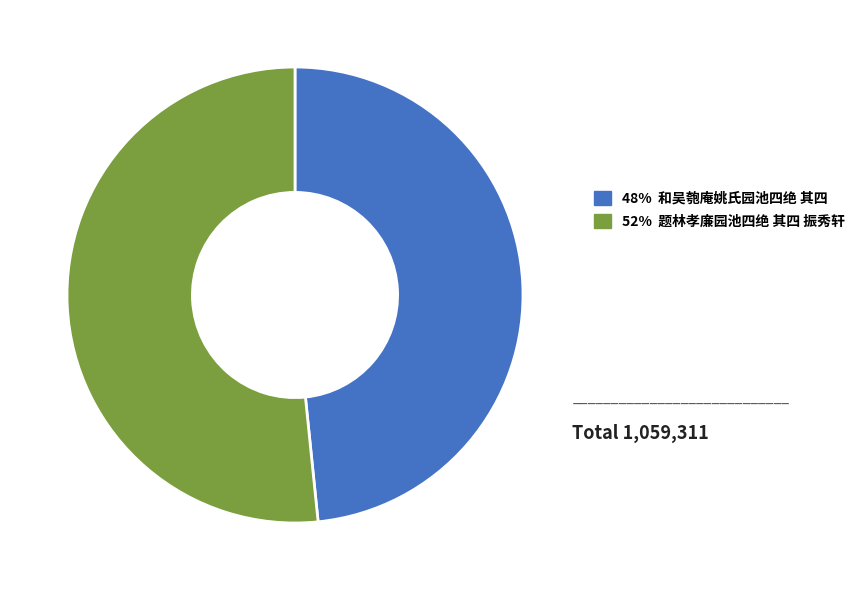

Does any single category account for the majority?

Yes